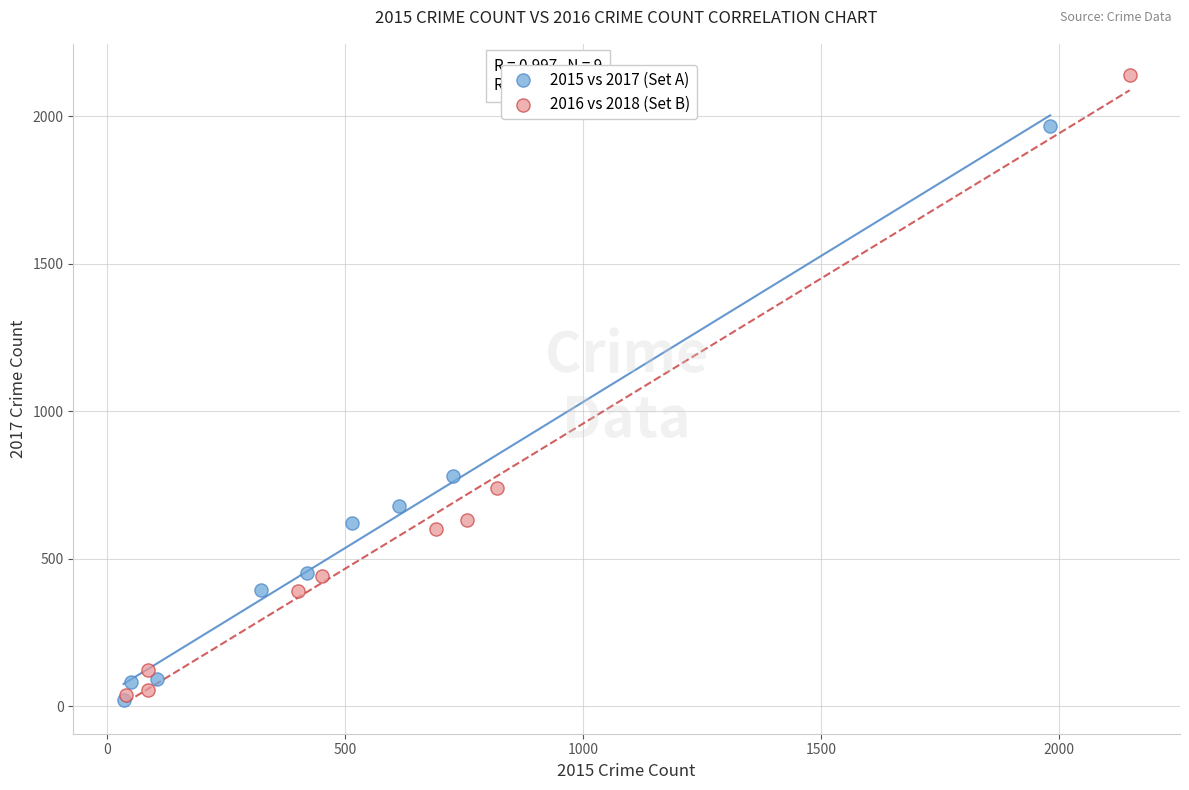

Which series reaches the maximum Y coordinate?

2016 vs 2018 (Set B)